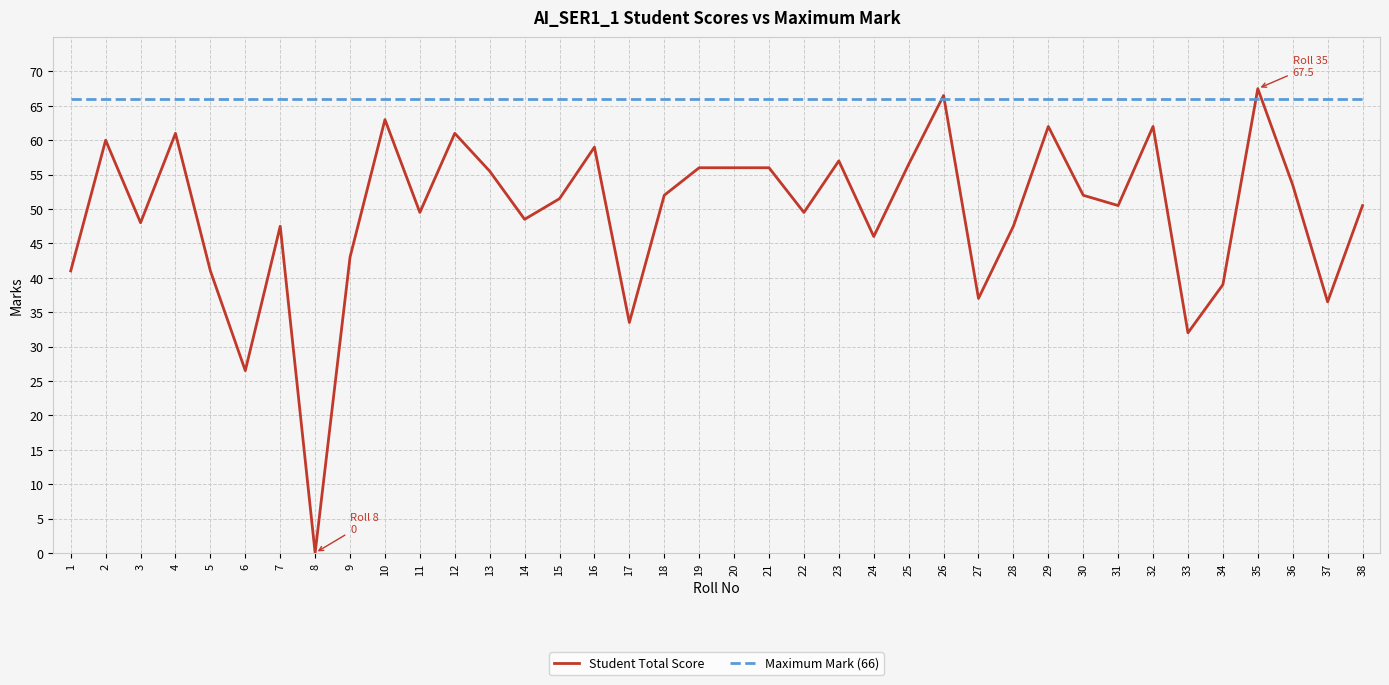

True or false: Maximum Mark (66) and Student Total Score intersect in this chart.

True